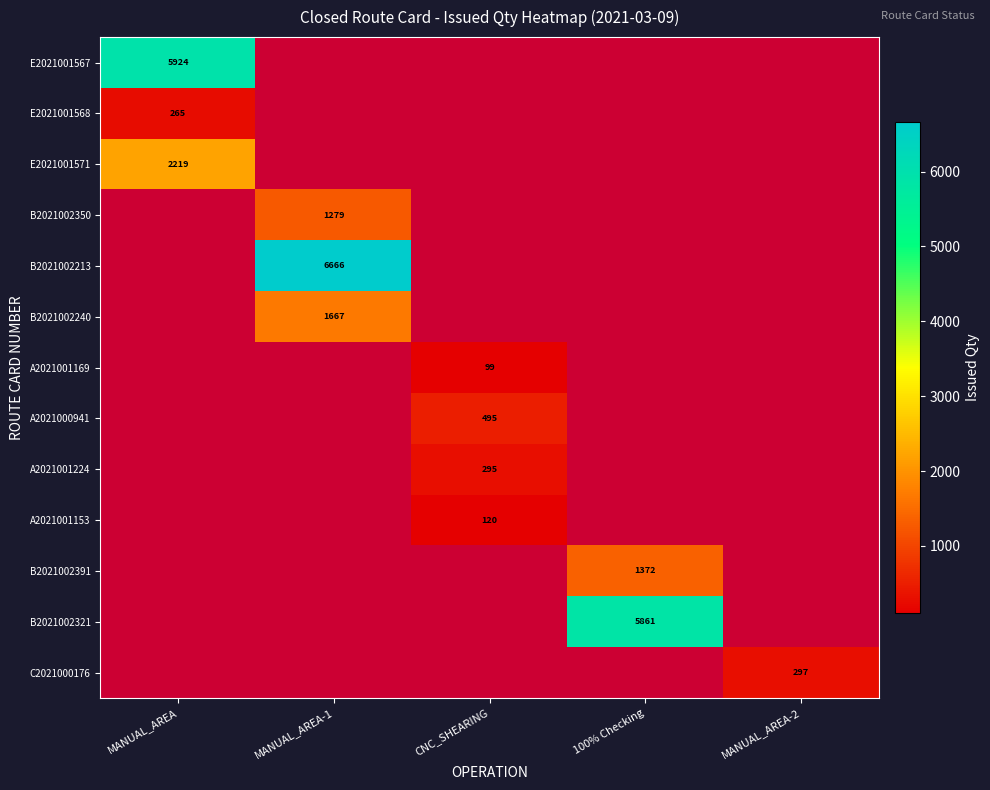

What is the difference between the highest and lowest values at MANUAL_AREA?

5659.0